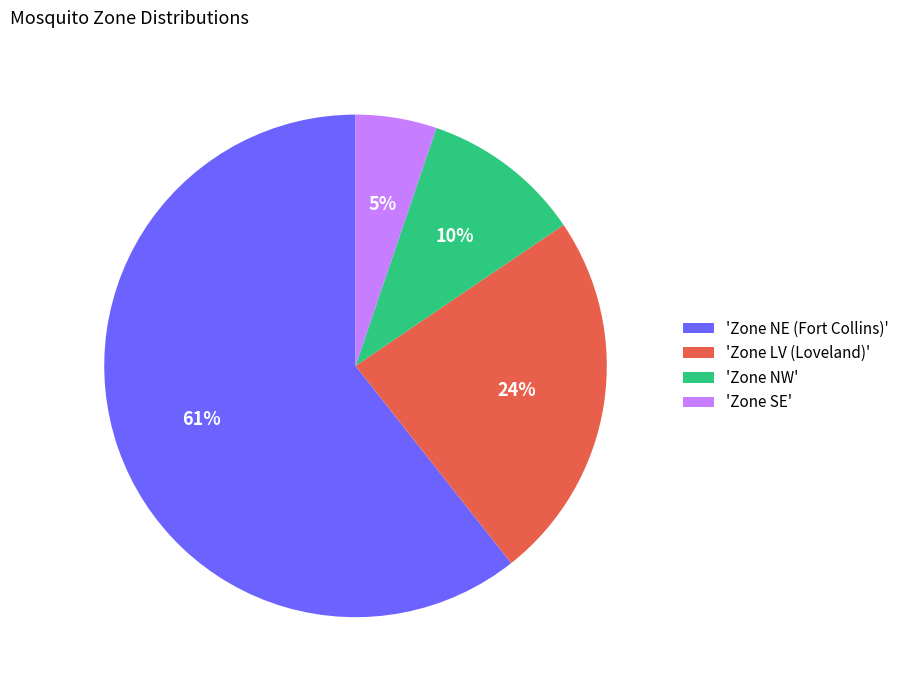

Does any single category account for the majority?

Yes